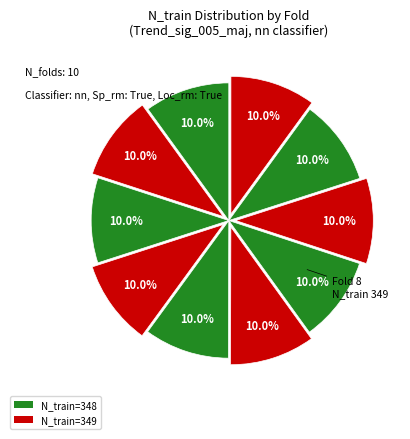

Count the number of slices in the pie.

10